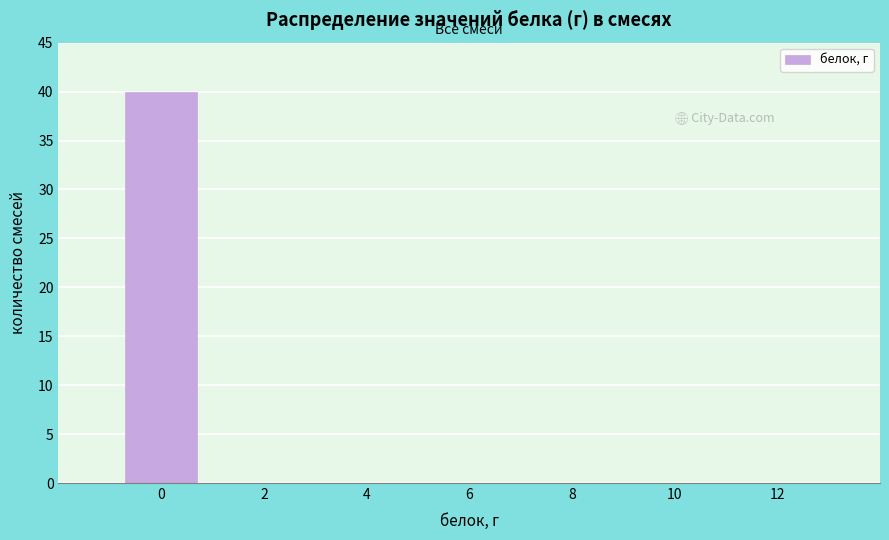

Reading right to left, extract all data points from this chart.

12=0	10=0	8=0	6=0	4=0	2=0	0=40